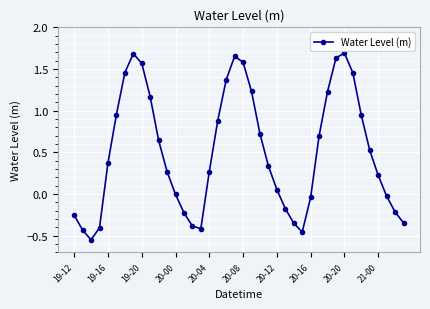

What is the value of the 39th point from the left?

-0.2